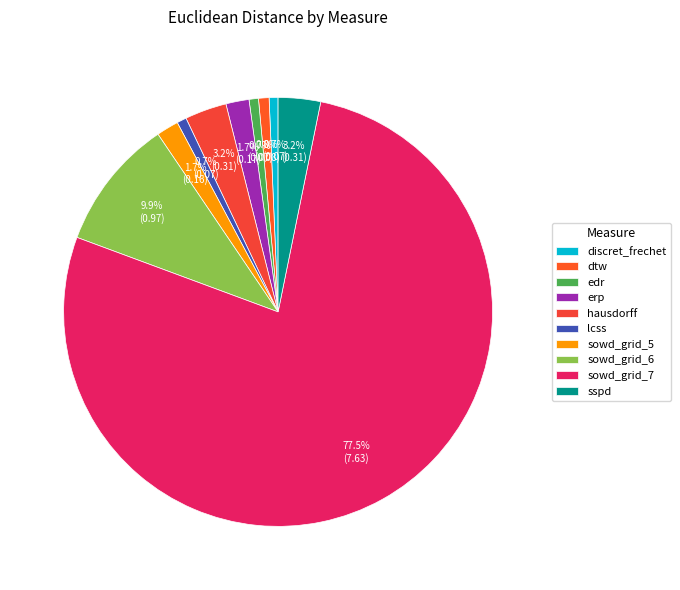

Is it true that hausdorff is 3% of the pie?

True